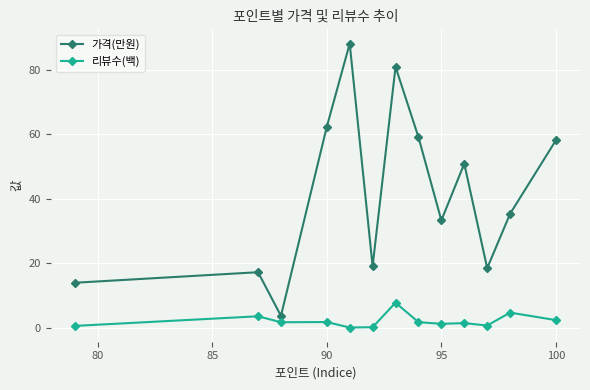

List the series in order of their overall mean, highest first.

가격(만원), 리뷰수(백)